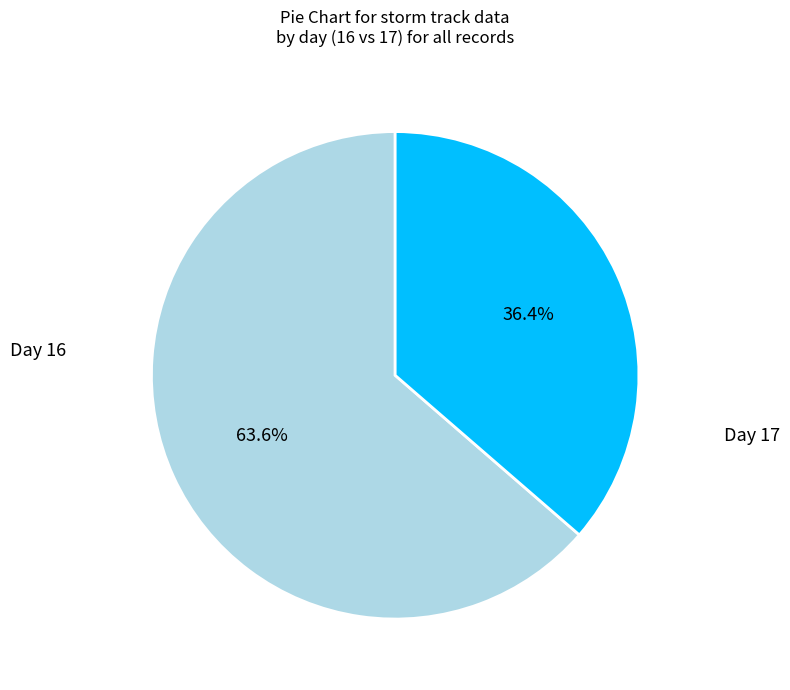

Is there any slice that represents more than half of the pie?

Yes